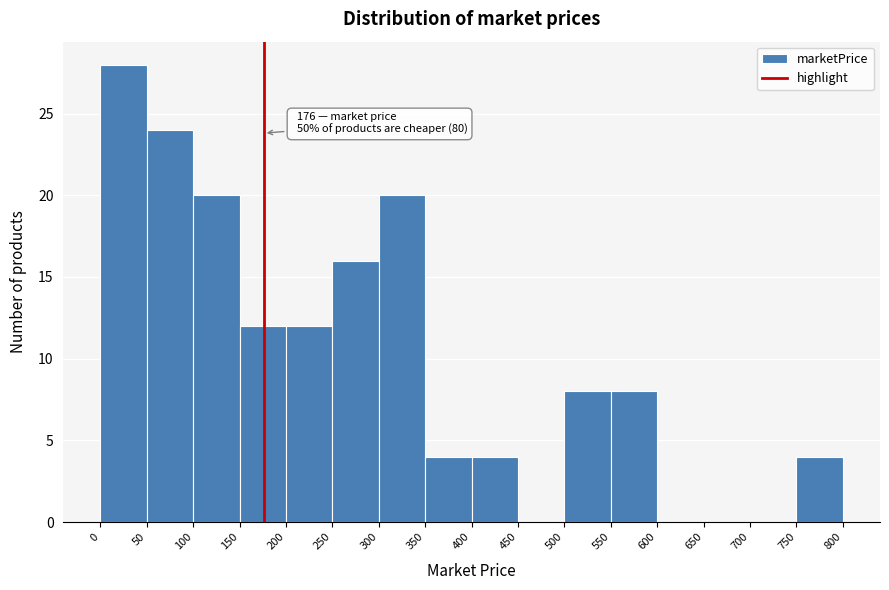

Over which range of the x-axis is the bar tallest?

0 to 50